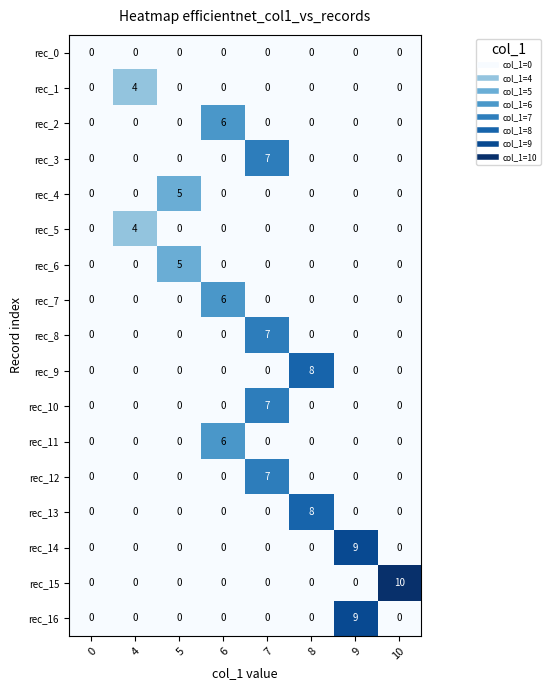

How many distinct data groups are displayed?

17